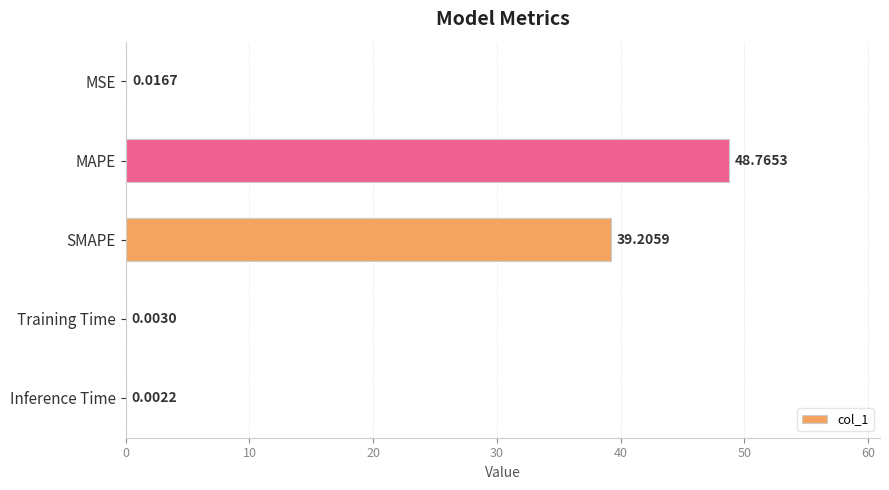

Which category has the highest value across all series?

MAPE